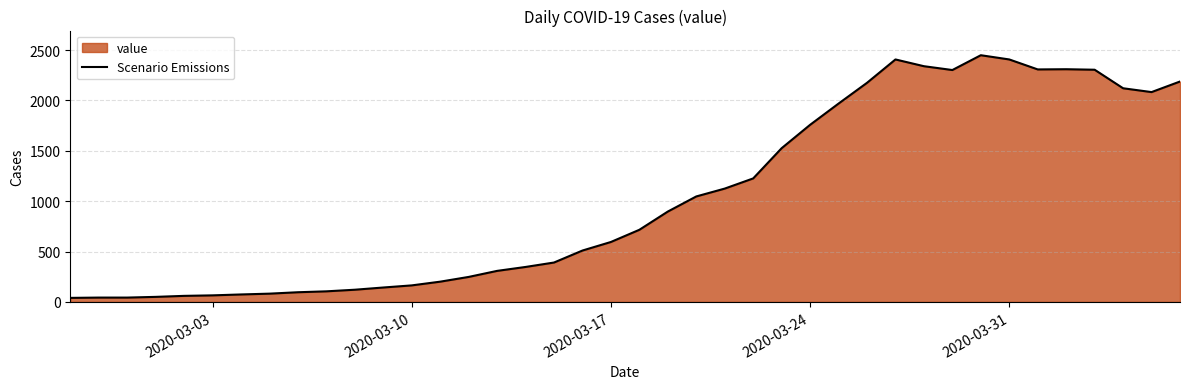

What is the maximum value shown in the chart?

2449